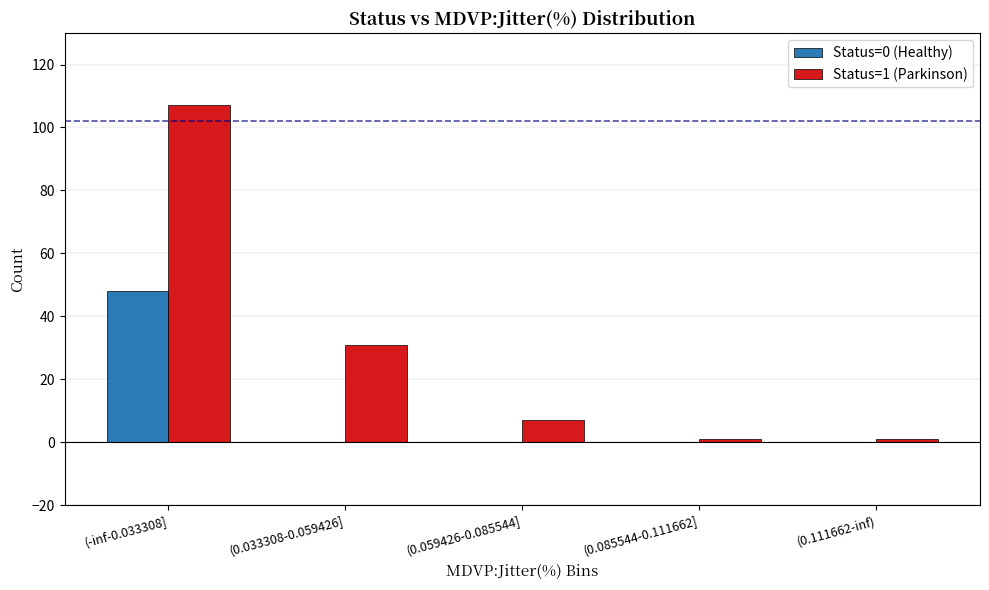

Which series has the largest range (max minus min)?

Status=1 (Parkinson)